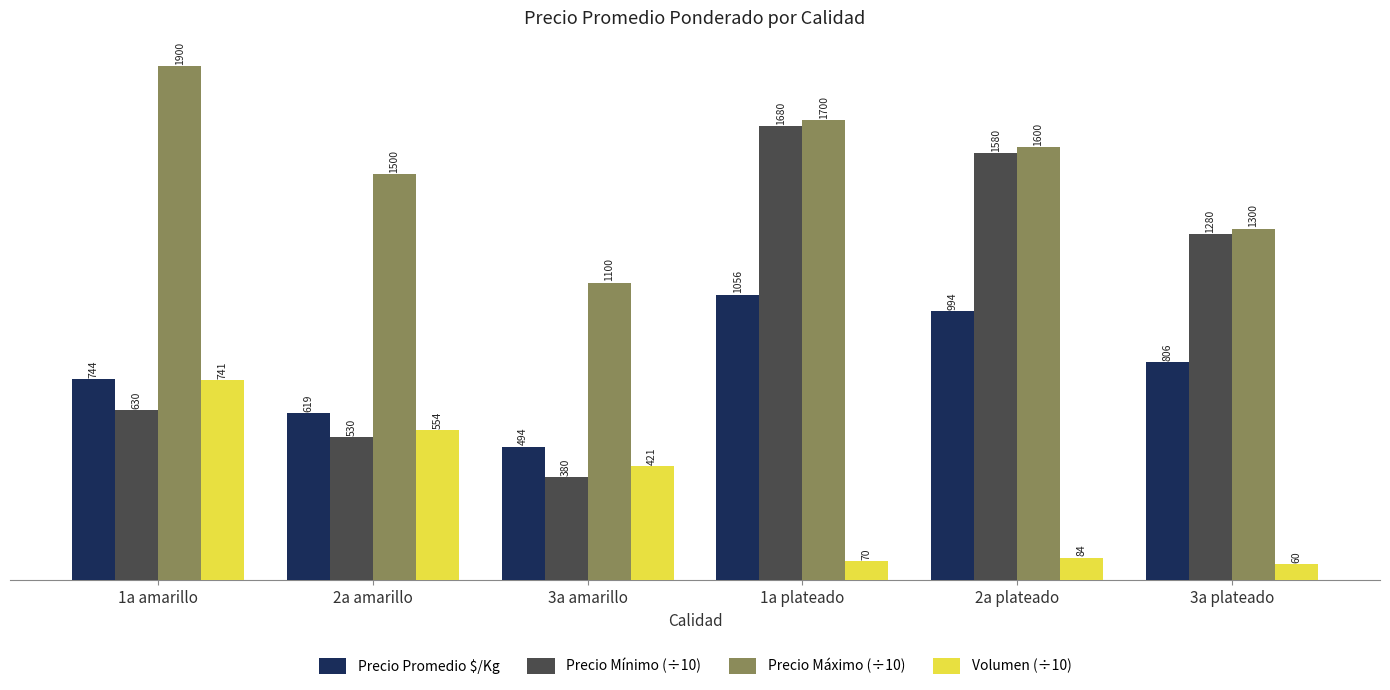

Reading left to right, extract all data points from this chart.

Precio Promedio $/Kg: 744	619	494	1056	994	806
Precio Mínimo (÷10): 630	530	380	1680	1580	1280
Precio Máximo (÷10): 1900	1500	1100	1700	1600	1300
Volumen (÷10): 741	554	421	70	84	60